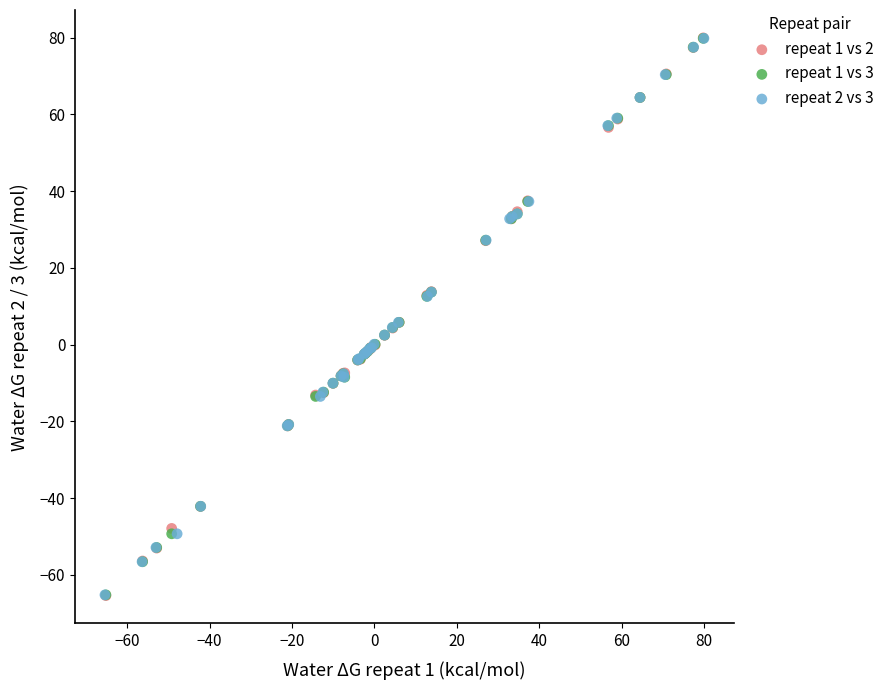

What are all the series names shown in the legend?

repeat 1 vs 2, repeat 1 vs 3, repeat 2 vs 3